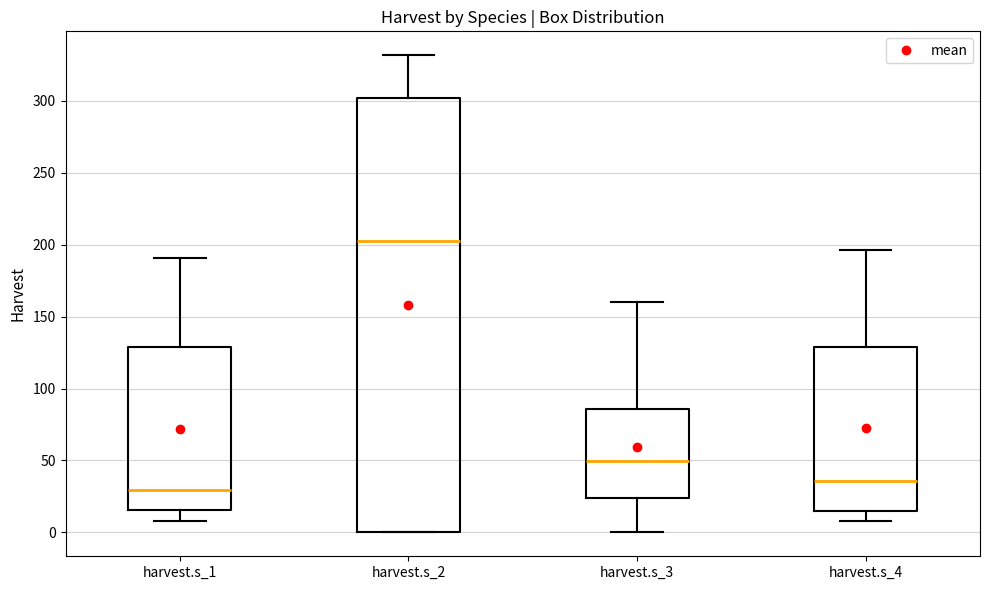

Reading left to right, read every box against the y-axis: the position of its median line, the range the box covers, and the ends of its whiskers. The values are not printed on the chart, so give them approximately, as read against the axis.

harvest.s_1: median 30, box 15 to 130, whiskers 10 to 190
harvest.s_2: median 205, box 0 to 300, whiskers 0 to 330
harvest.s_3: median 50, box 25 to 85, whiskers 0 to 160
harvest.s_4: median 35, box 15 to 130, whiskers 10 to 195